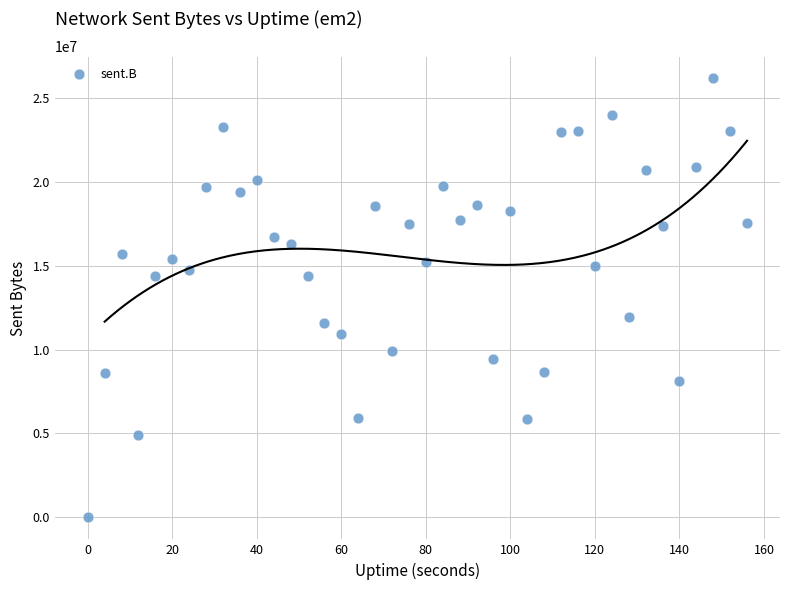

What is the range of X values (max minus min)?

156